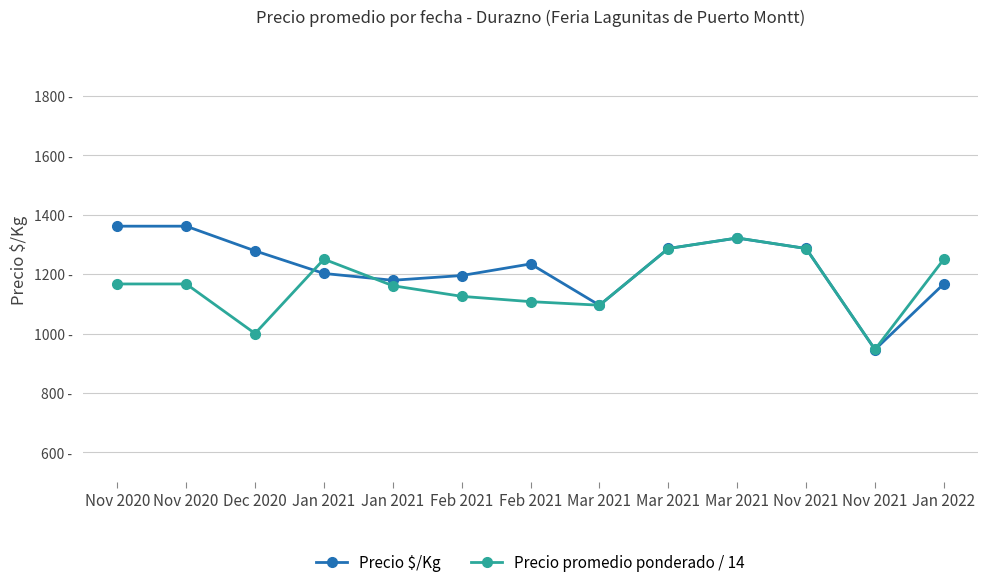

Is this an area chart (filled region under the line)?

No